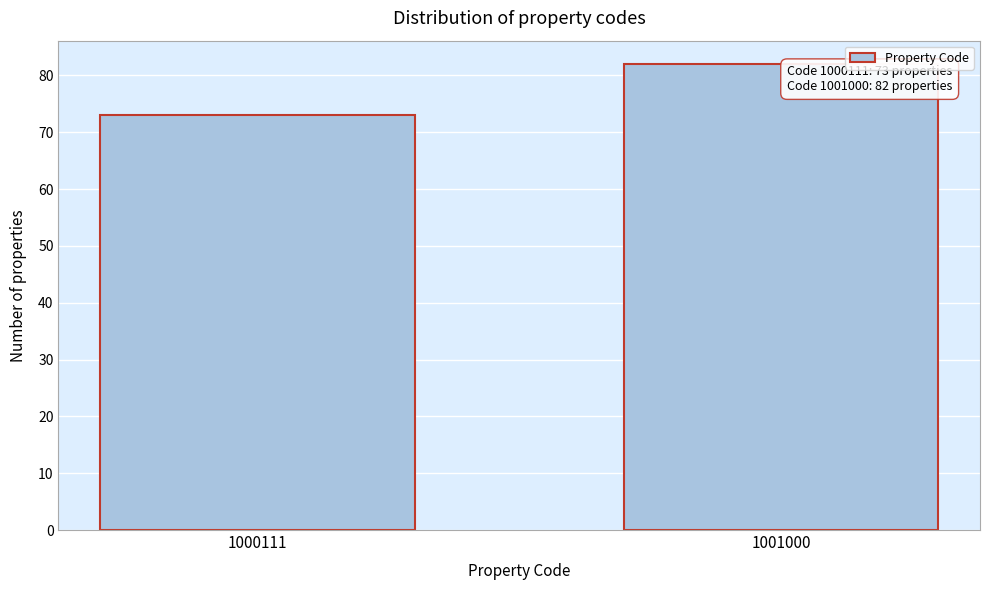

Reading left to right, what are all the values shown in this chart?

73	82